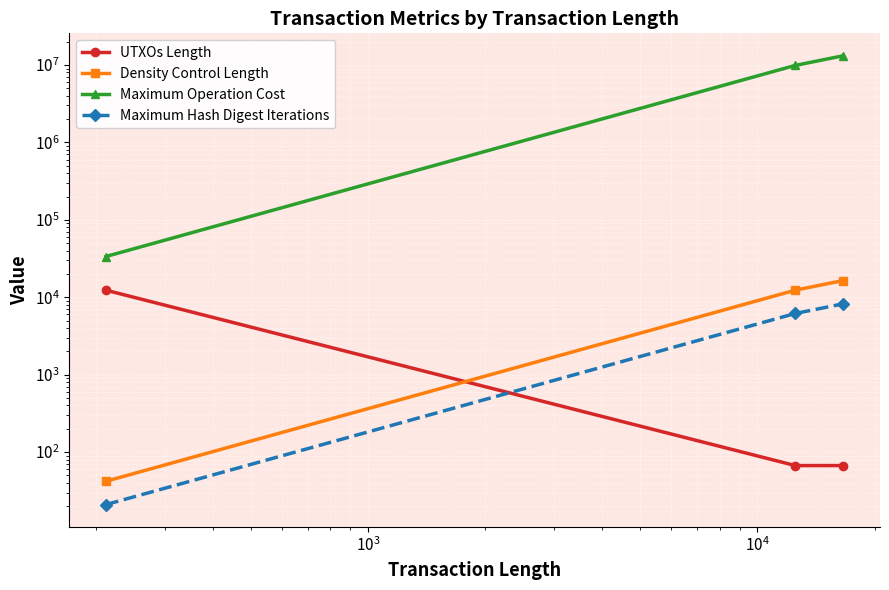

How many data points in UTXOs Length are above 67?

1